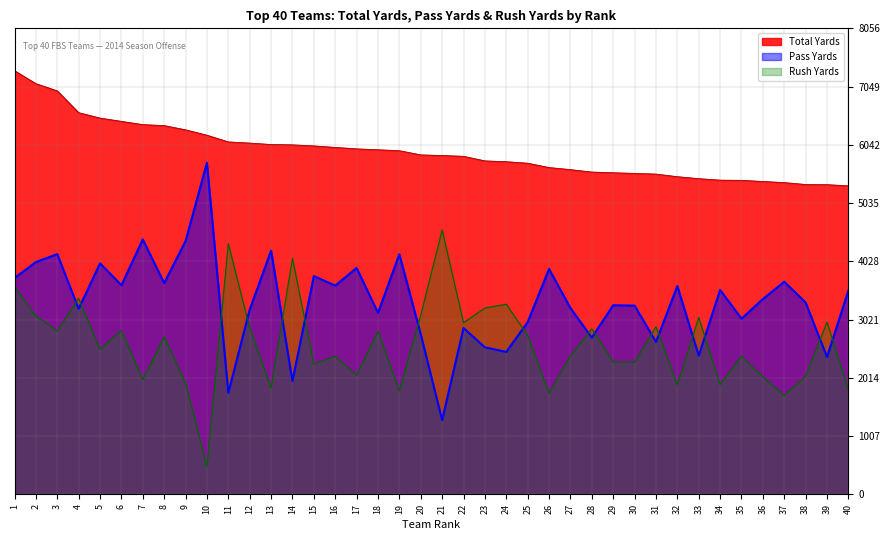

Reading right to left, list all the values displayed in this chart.

Total Yards: 5335	5355	5358	5391	5410	5430	5433	5459	5493	5538	5550	5561	5573	5615	5651	5726	5752	5766	5845	5859	5870	5942	5958	5974	5999	6025	6043	6049	6074	6094	6210	6303	6376	6393	6449	6506	6599	6976	7101	7324
Pass Yards: 3525	2376	3316	3677	3377	3039	3535	2399	3602	2637	3264	3270	2711	3222	3898	2978	2464	2543	2877	1286	2768	4152	3139	3915	3610	3775	1961	4213	3196	1757	5732	4380	3653	4408	3617	3994	3209	4154	4016	3741
Rush Yards: 1810	2979	2042	1714	2033	2391	1898	3060	1891	2901	2286	2291	2862	2393	1753	2748	3288	3223	2968	4573	3102	1790	2819	2059	2389	2250	4082	1836	2878	4337	478	1923	2723	1985	2832	2512	3390	2822	3085	3583